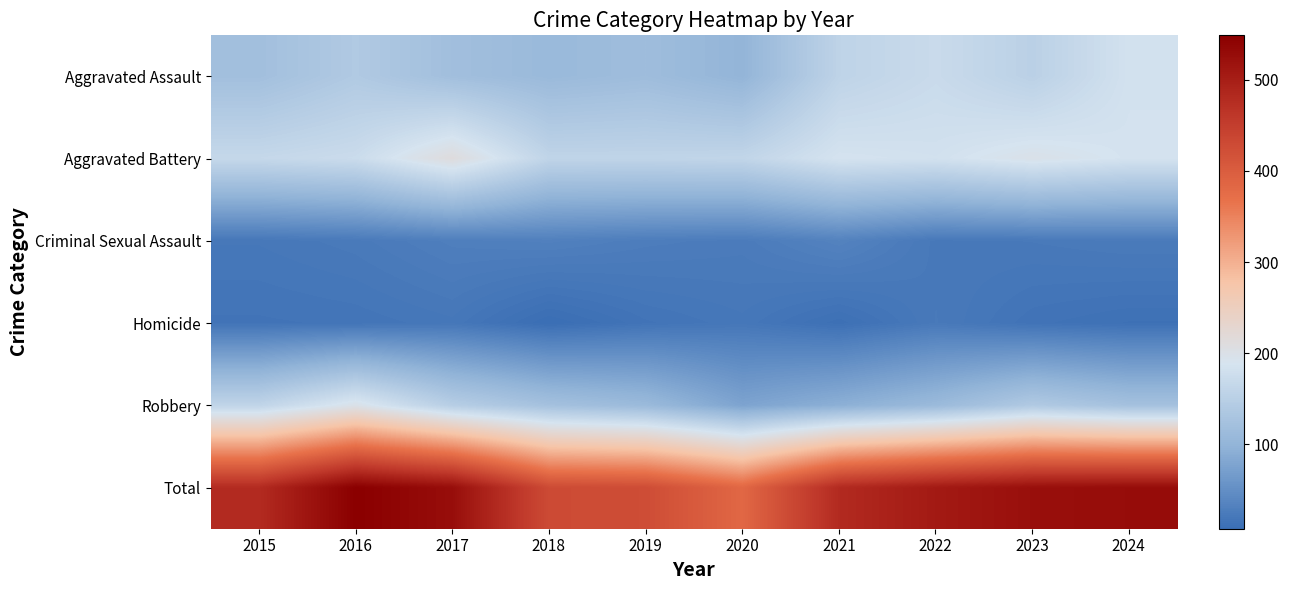

How many categories are shown in the chart?

10